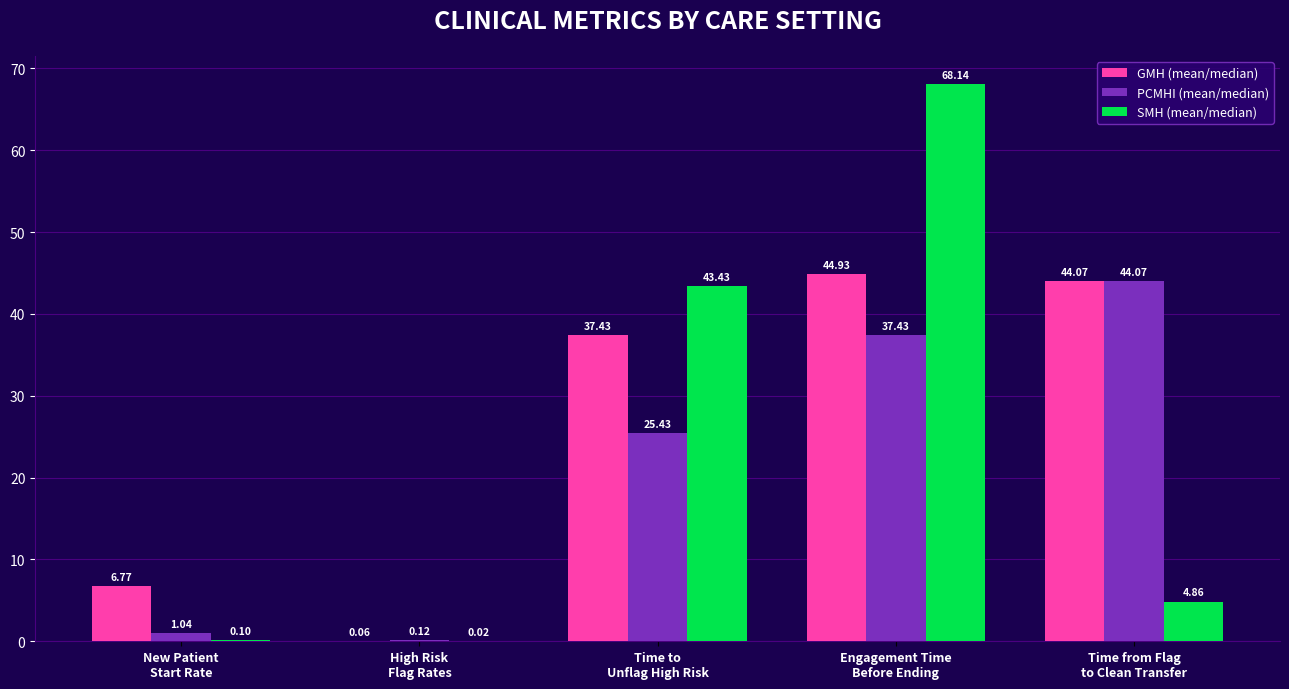

Does the chart contain stacked bars?

No